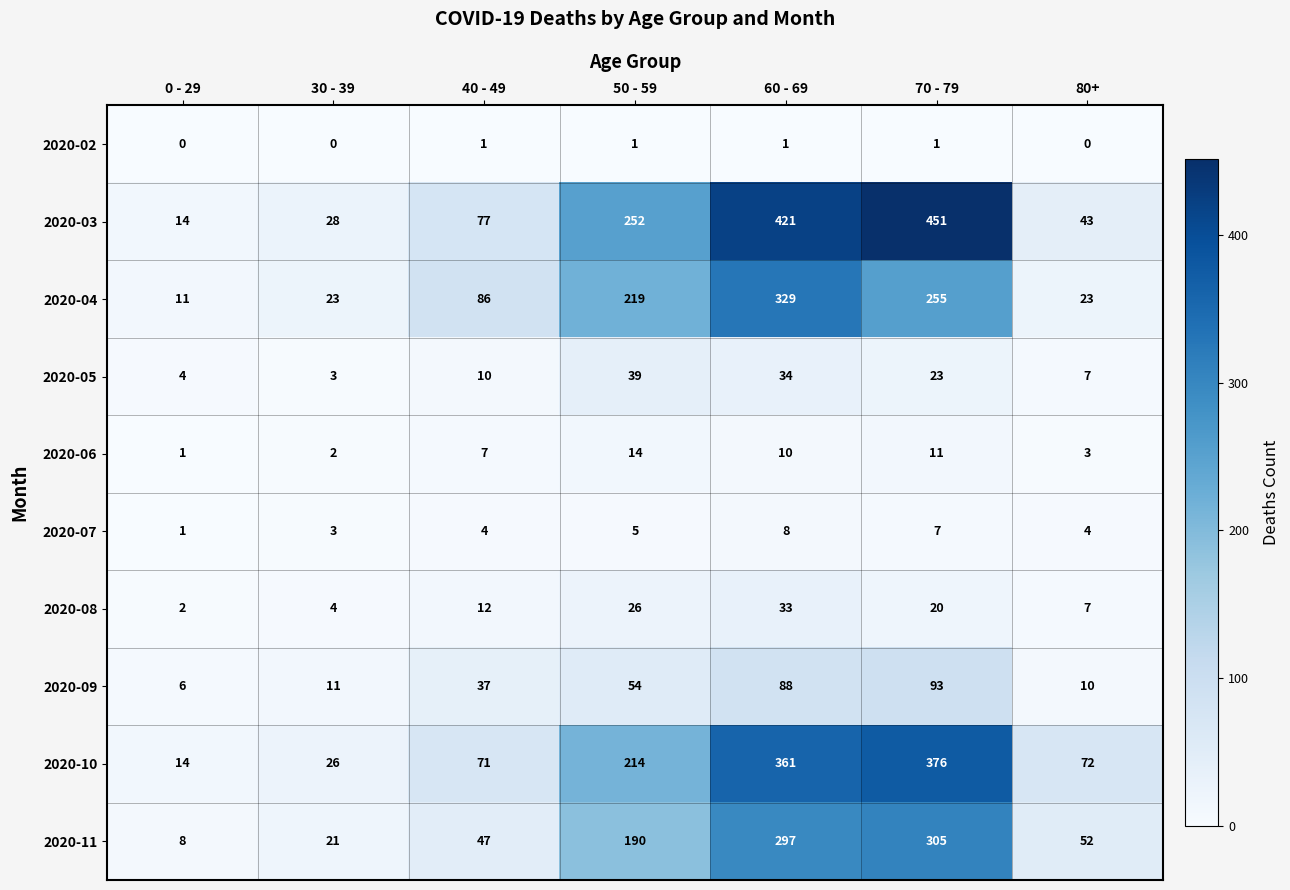

List the series in order of their peak value, lowest first.

2020-02, 2020-07, 2020-06, 2020-08, 2020-05, 2020-09, 2020-11, 2020-04, 2020-10, 2020-03